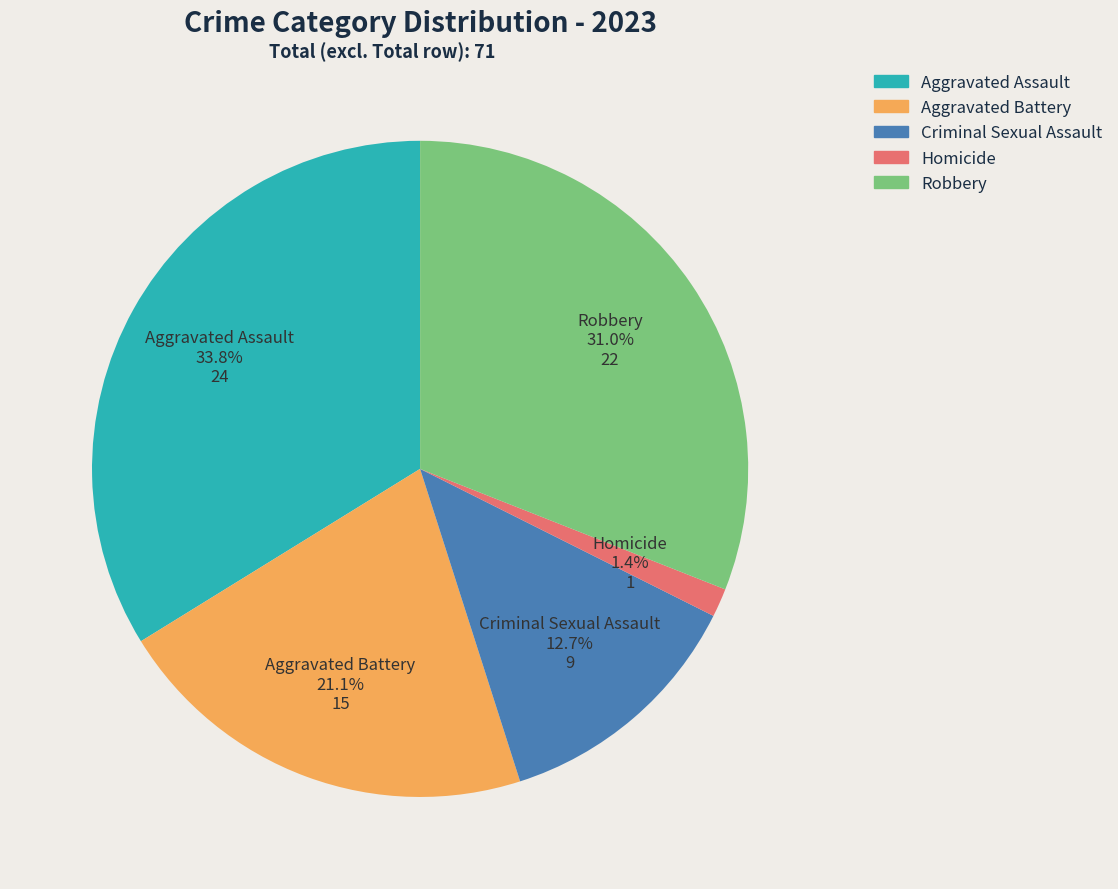

What is the total percentage of Robbery and Homicide?

32.4%